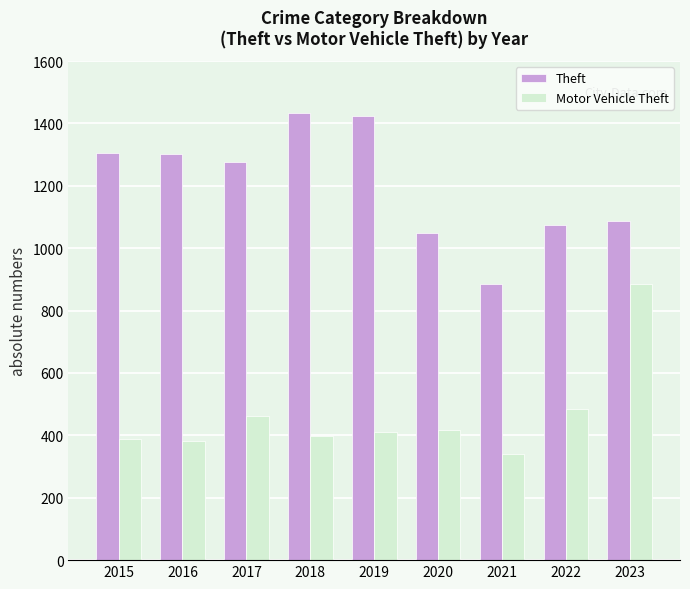

How many groups of bars are there?

9